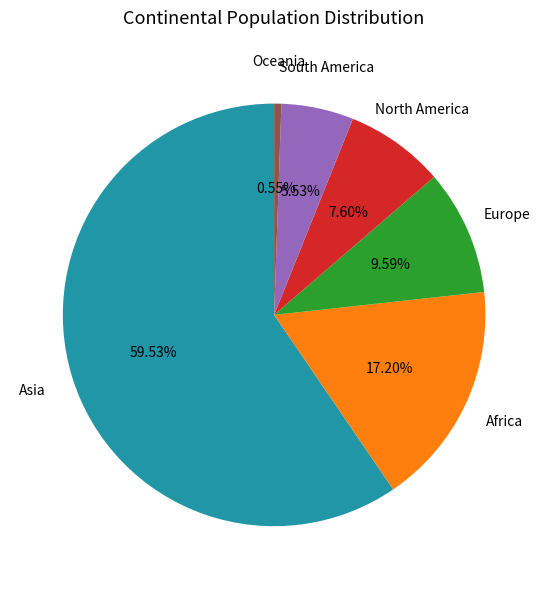

Does any single category account for the majority?

Yes